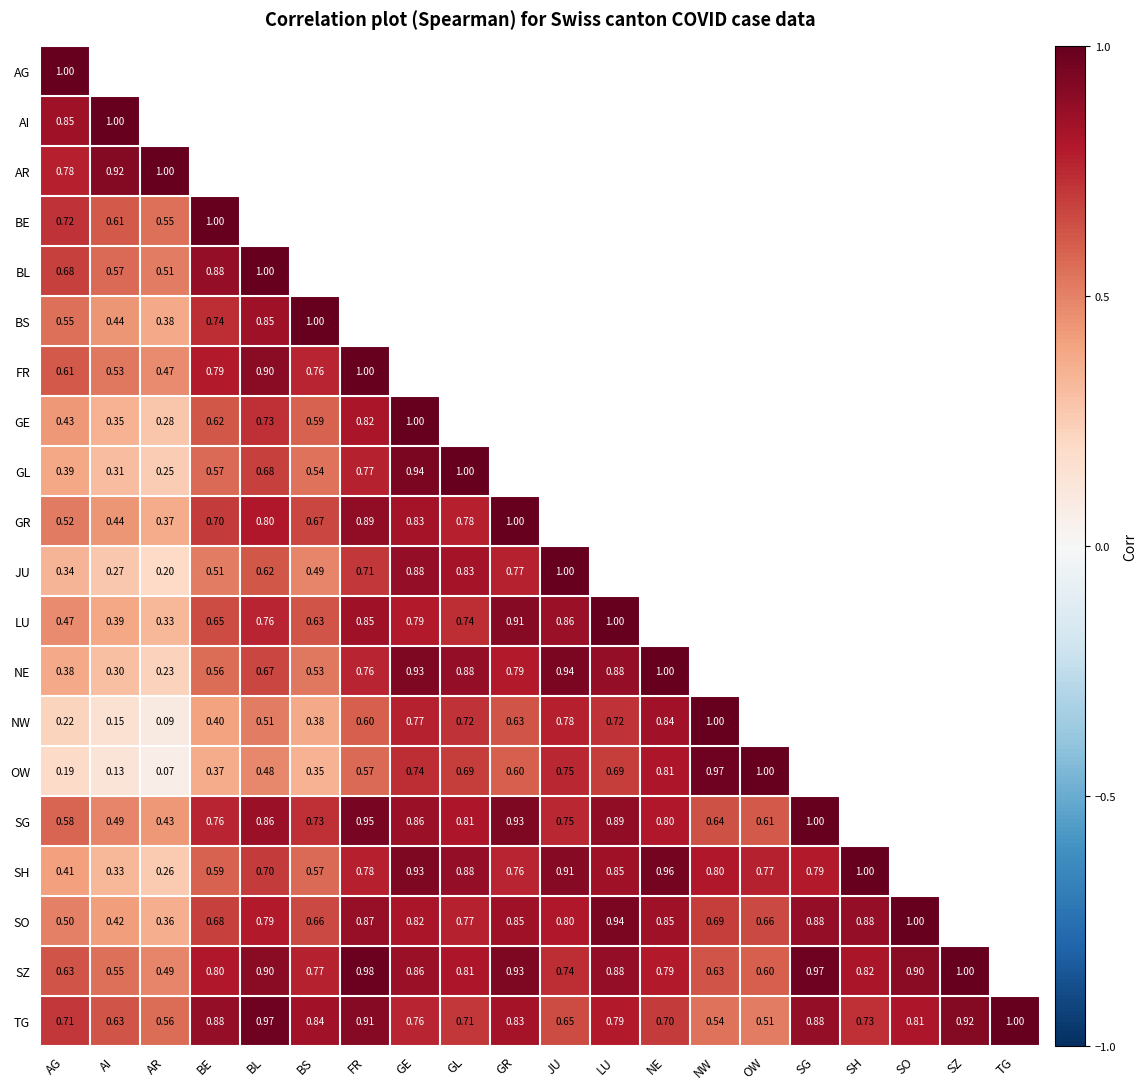

How many distinct data groups are displayed?

20